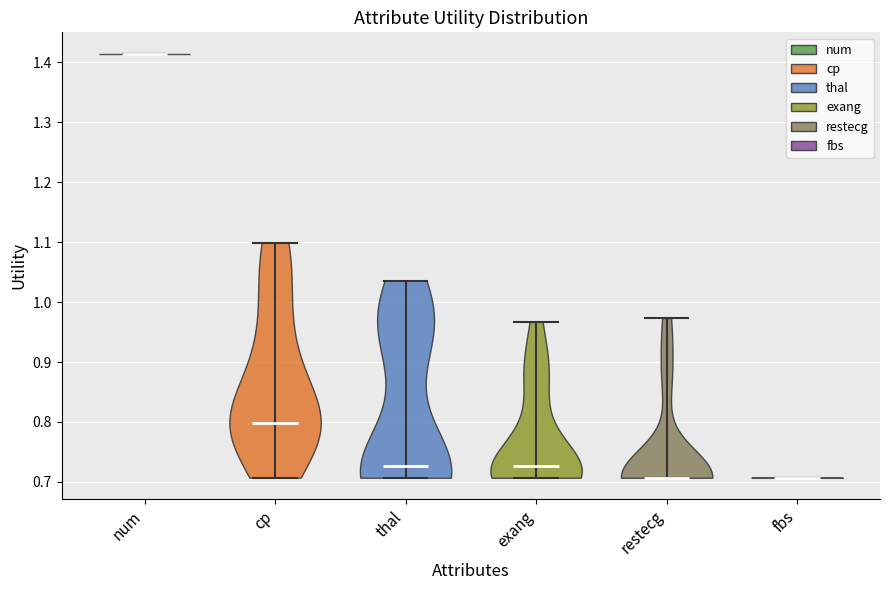

Reading left to right, read every violin against the y-axis: where its median line is, and the lowest and highest points it reaches. The values are not printed on the chart, so give them approximately, as read against the axis.

num: median line 1.41, lowest point 1.41, highest point 1.41
cp: median line 0.80, lowest point 0.71, highest point 1.10
thal: median line 0.73, lowest point 0.71, highest point 1.04
exang: median line 0.73, lowest point 0.71, highest point 0.97
restecg: median line 0.71, lowest point 0.71, highest point 0.97
fbs: median line 0.71, lowest point 0.71, highest point 0.71